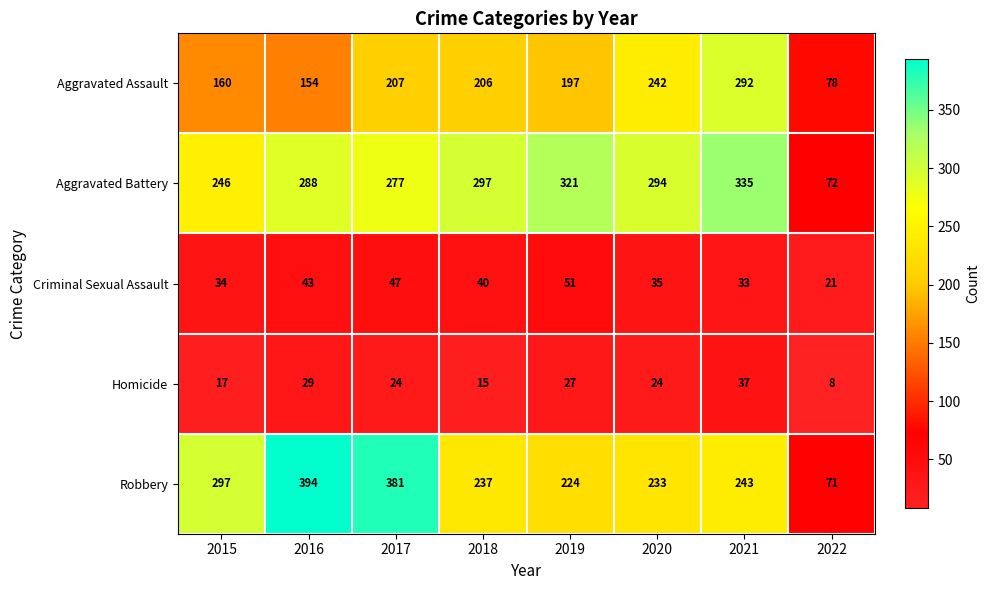

How many series are shown in this chart?

5